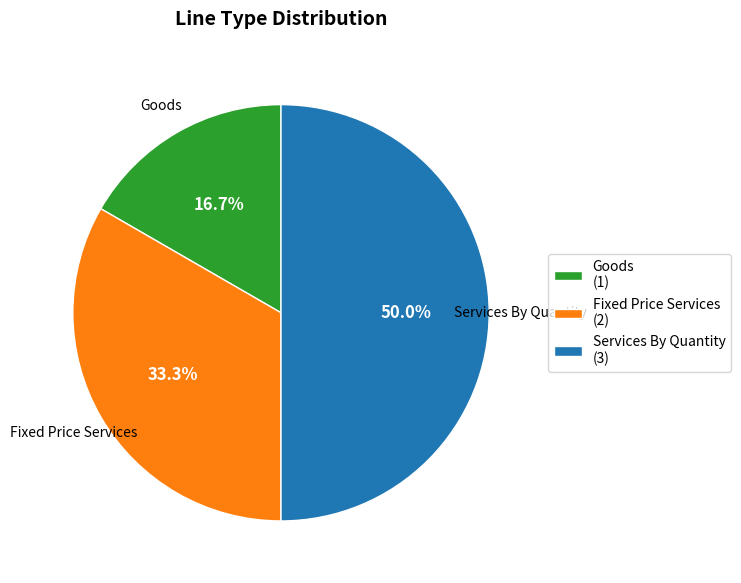

What percentage is the Goods slice, to the nearest percent?

17%